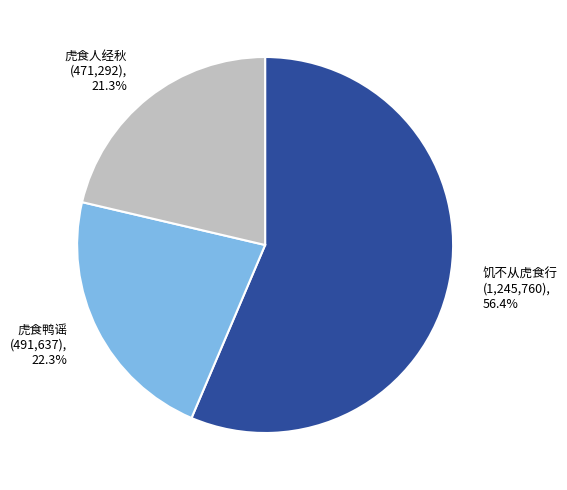

Which has a higher value, 虎食人经秋 or 饥不从虎食行?

饥不从虎食行